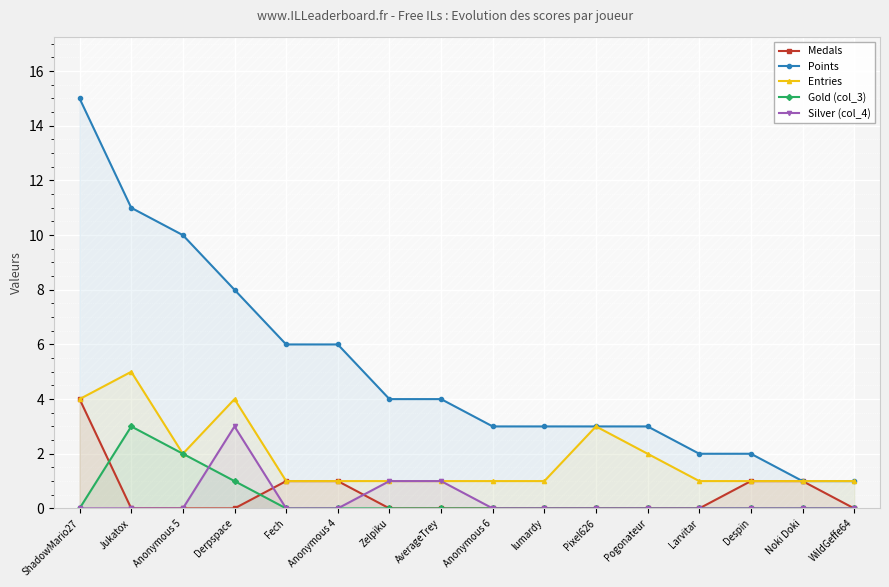

Which series changed the most between ShadowMario27 and Fech?

Points